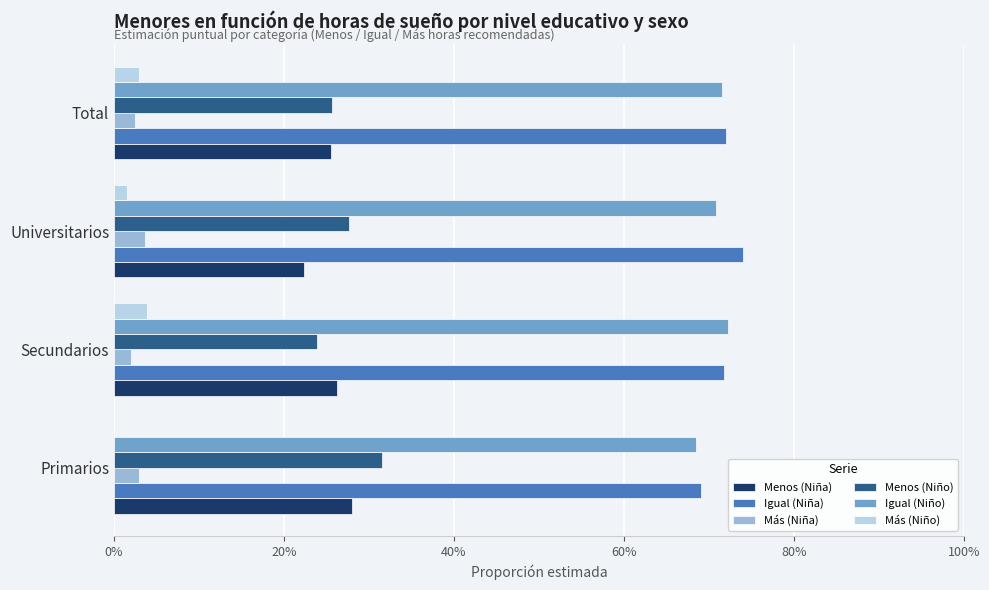

What are all the series names shown in the legend?

Menos (Niña), Igual (Niña), Más (Niña), Menos (Niño), Igual (Niño), Más (Niño)